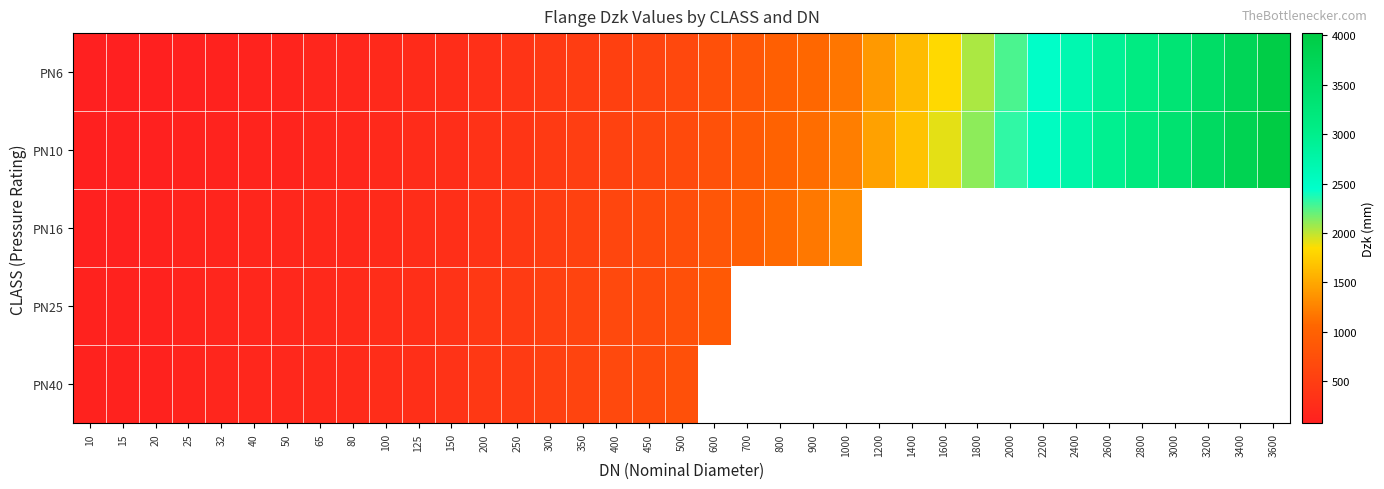

Where does the PN16 series first go above 730?

600